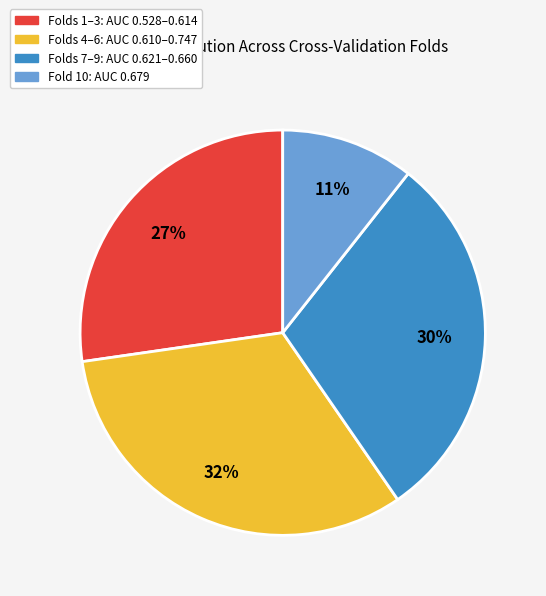

Is there any slice that represents more than half of the pie?

No